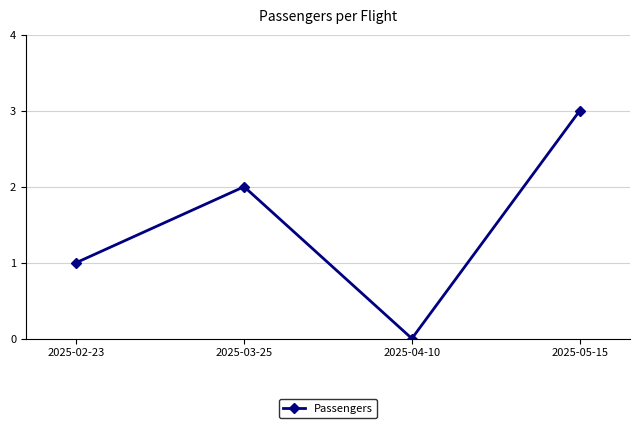

What is the label of the 1st point from the left?

2025-02-23